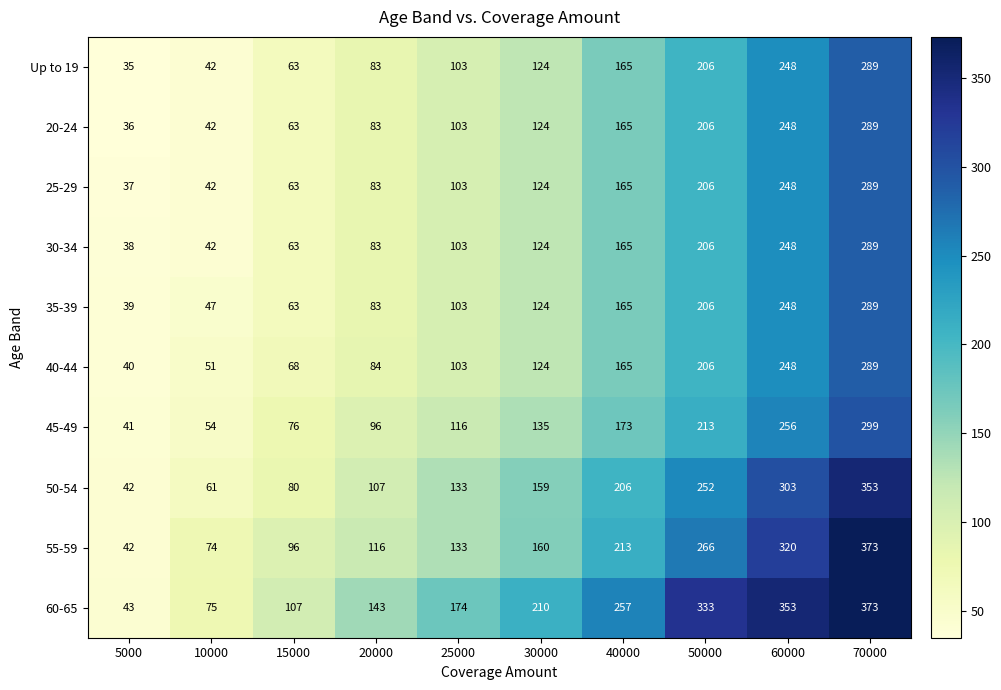

Read the Up to 19 value at 60000, to the nearest 5.

250